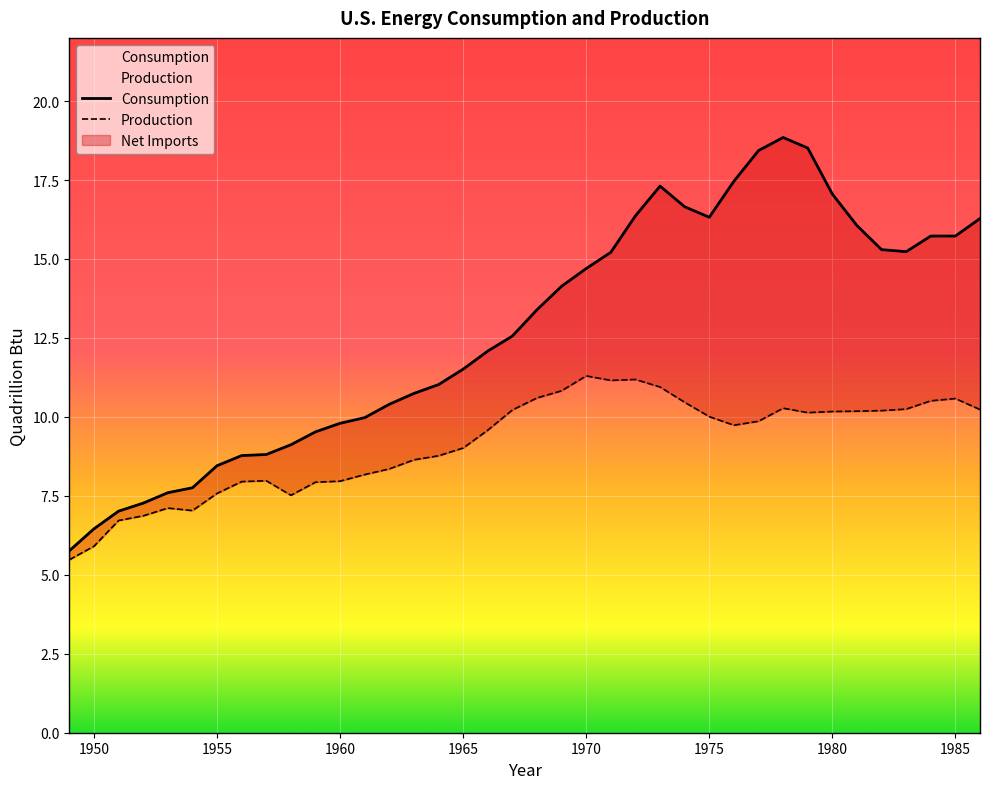

Reading right to left, what are all the values shown in this chart?

Consumption: 1986=16.3	1985=15.7	1984=15.7	1983=15.2	1982=15.3	1981=16.1	1980=17.1	1979=18.5	1978=18.8	1977=18.4	1976=17.5	1975=16.3	1974=16.7	1973=17.3	1972=16.4	1971=15.2	1970=14.7	1969=14.1	1968=13.4	1967=12.6	1966=12.1	1965=11.5	1964=11.0	1963=10.7	1962=10.4	1961=10.0	1960=9.8	1959=9.5	1958=9.1	1957=8.8	1956=8.8	1955=8.5	1954=7.8	1953=7.6	1952=7.3	1951=7.0	1950=6.5	1949=5.8
Production: 1986=10.2	1985=10.6	1984=10.5	1983=10.2	1982=10.2	1981=10.2	1980=10.2	1979=10.1	1978=10.3	1977=9.9	1976=9.7	1975=10.0	1974=10.5	1973=10.9	1972=11.2	1971=11.2	1970=11.3	1969=10.8	1968=10.6	1967=10.2	1966=9.6	1965=9.0	1964=8.8	1963=8.6	1962=8.4	1961=8.2	1960=8.0	1959=7.9	1958=7.5	1957=8.0	1956=8.0	1955=7.6	1954=7.0	1953=7.1	1952=6.9	1951=6.7	1950=5.9	1949=5.5